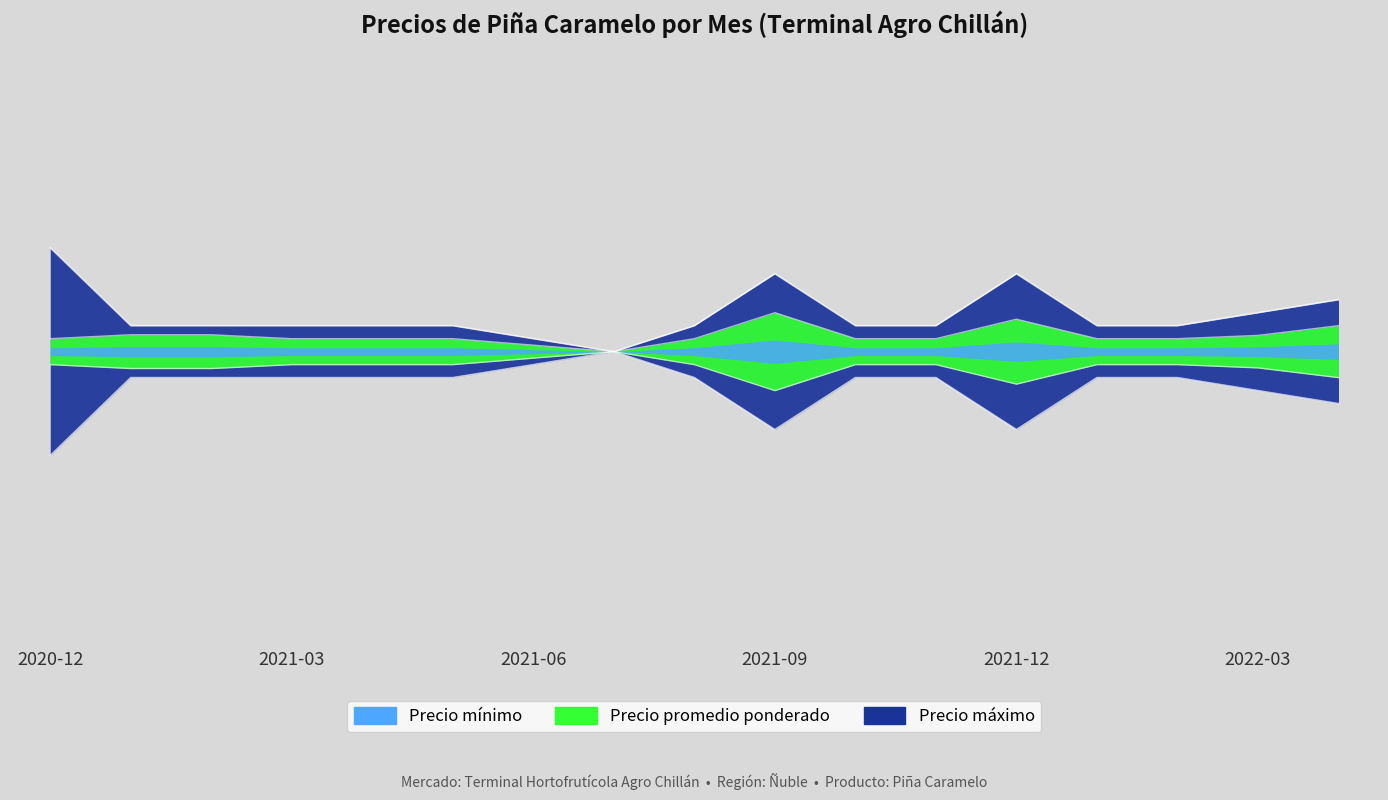

Where does the Precio promedio ponderado series first go above 16500?

2020-12